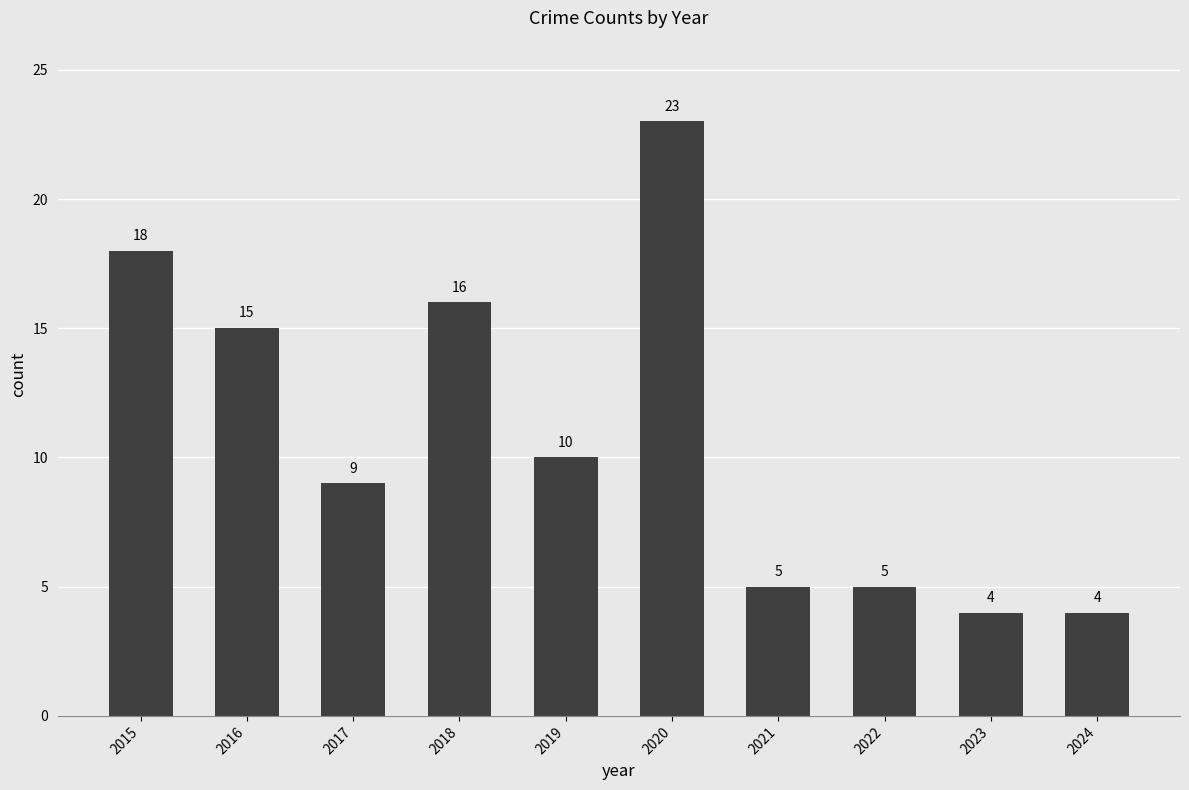

What is the sum of the values at 2020 and 2019?

33